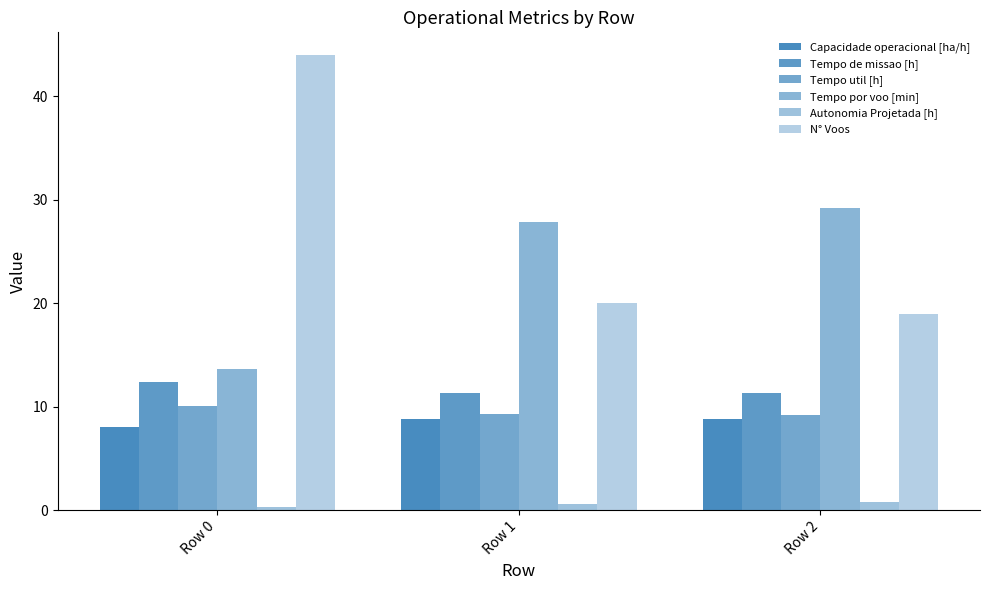

Which has a higher value, Row 0 or Row 1?

Row 1